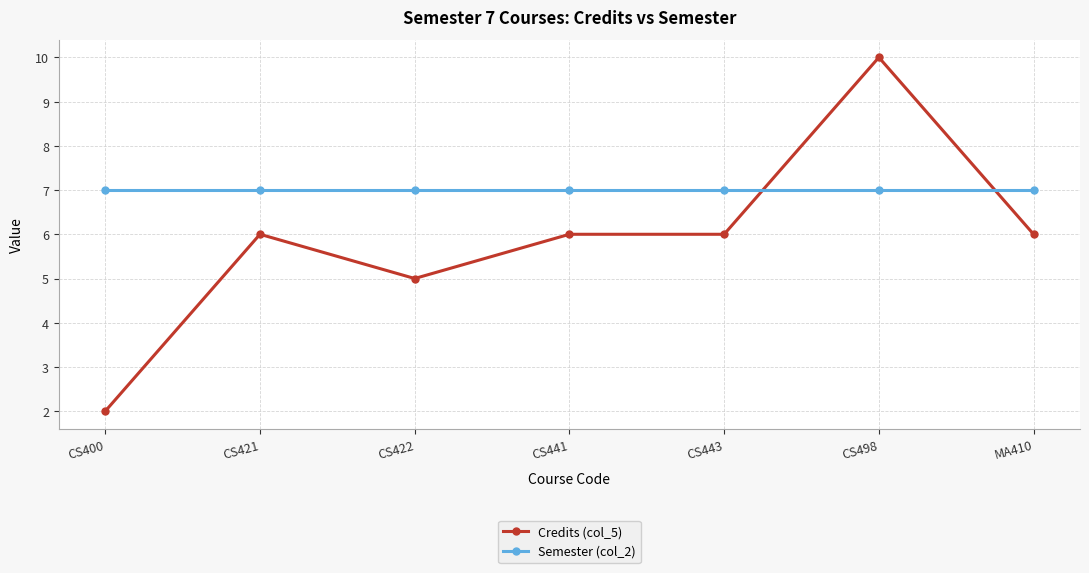

How many data points in Credits (col_5) are less than 6?

2